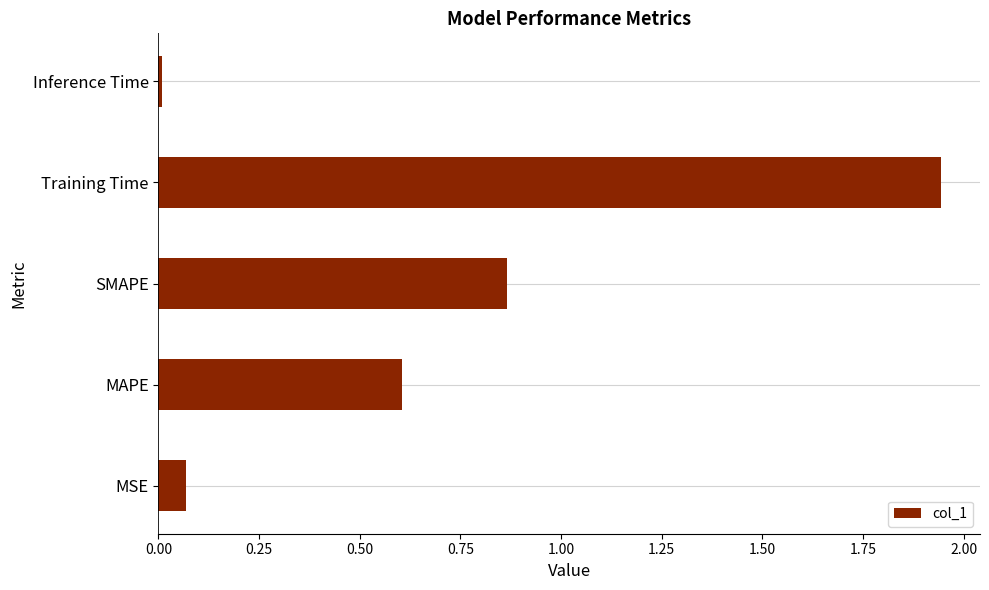

The chart shows a value of 0.4 at MAPE. True or false?

False